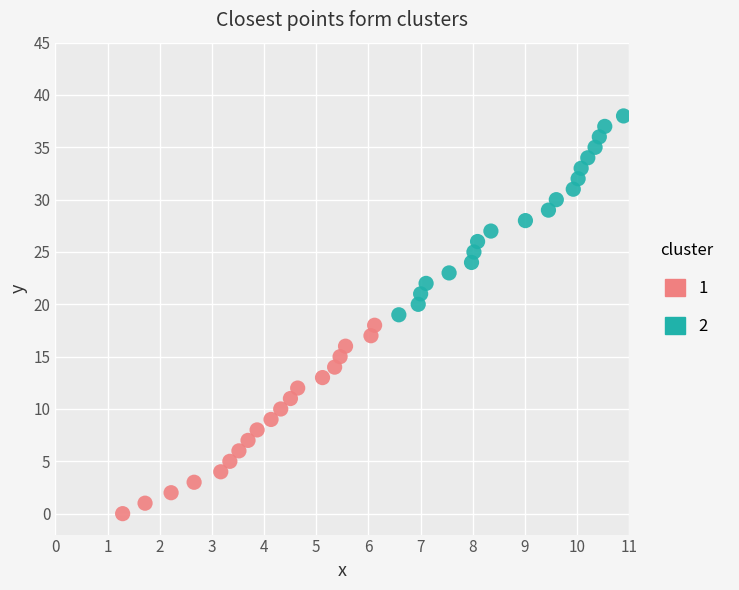

Which series contains the lowest Y value?

1